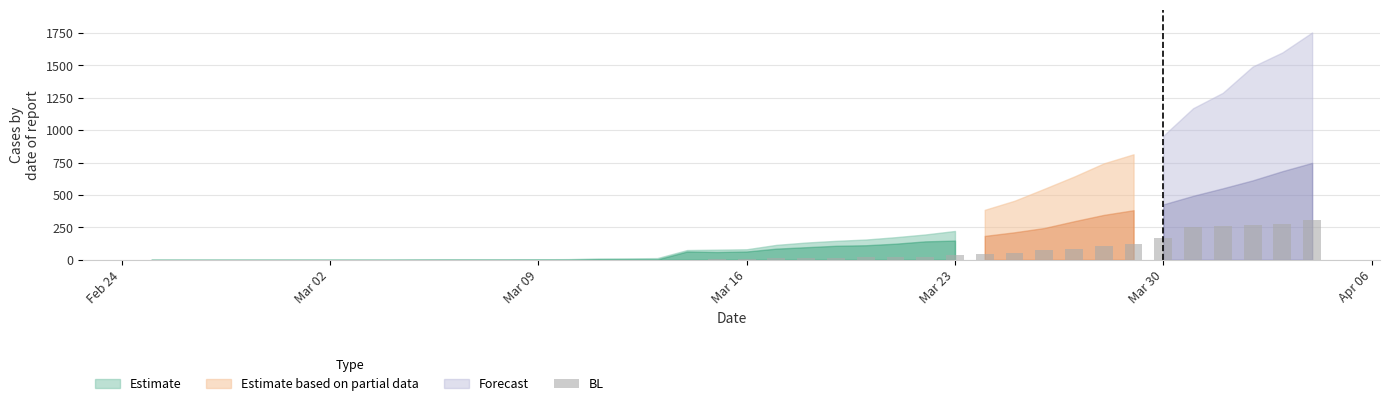

Are the bars horizontal?

No